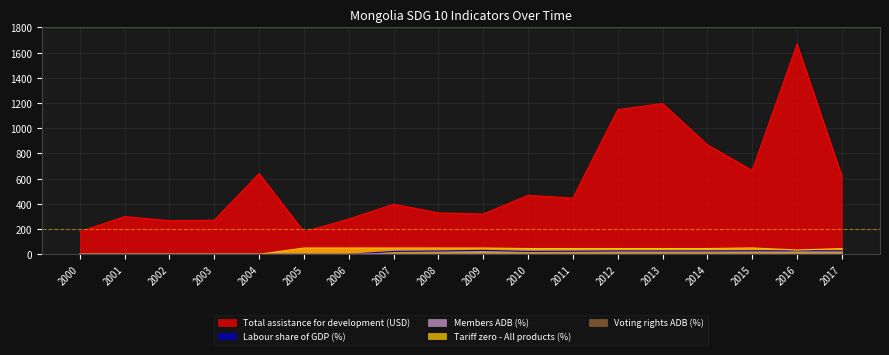

How many lines are shown in the chart?

5